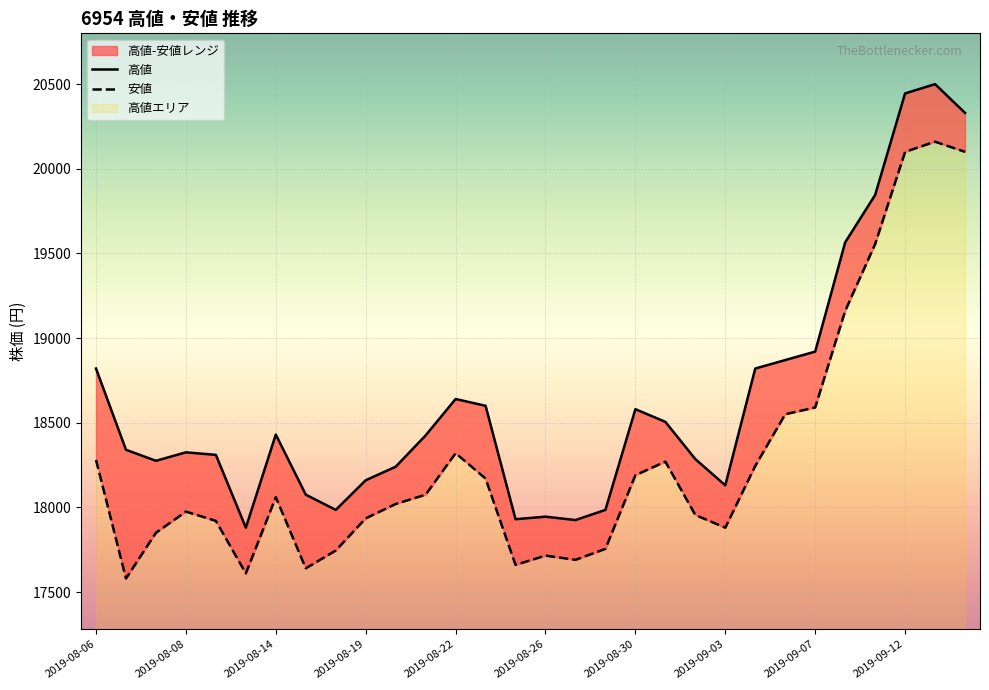

How many data points in 高値 are less than 18425?

15